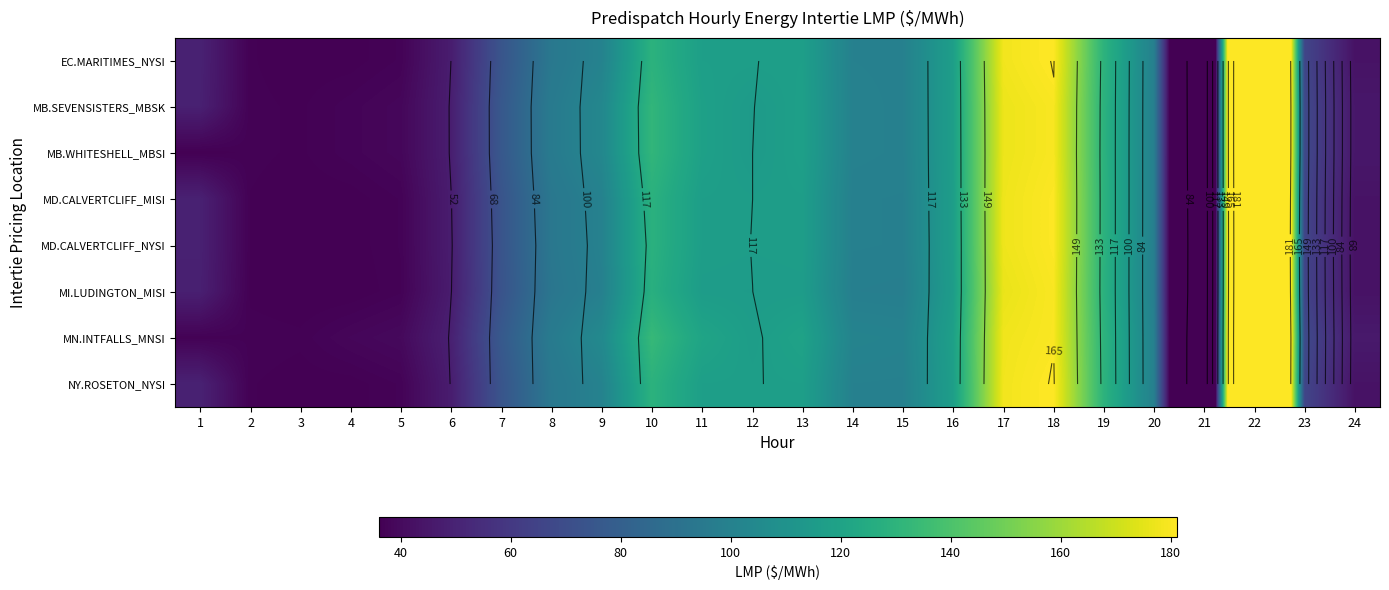

At how many categories does at least one series exceed 263?

1